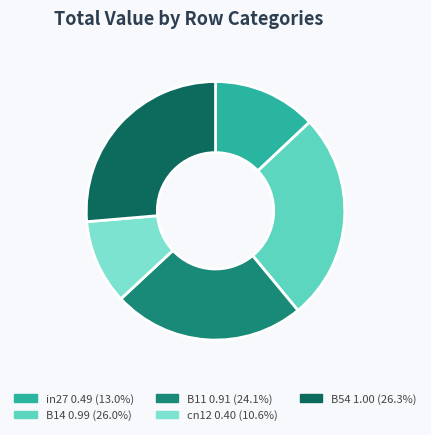

How many slices are in this pie chart?

5